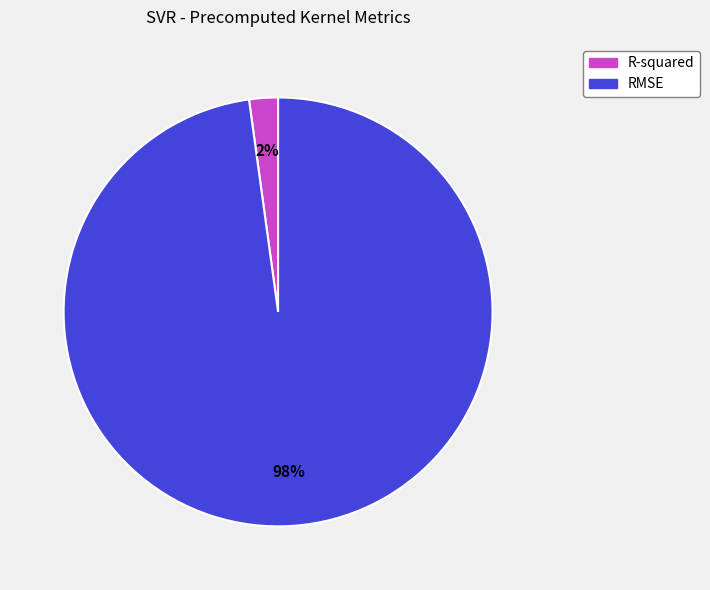

Is the sum of R-squared and RMSE greater than half?

Yes